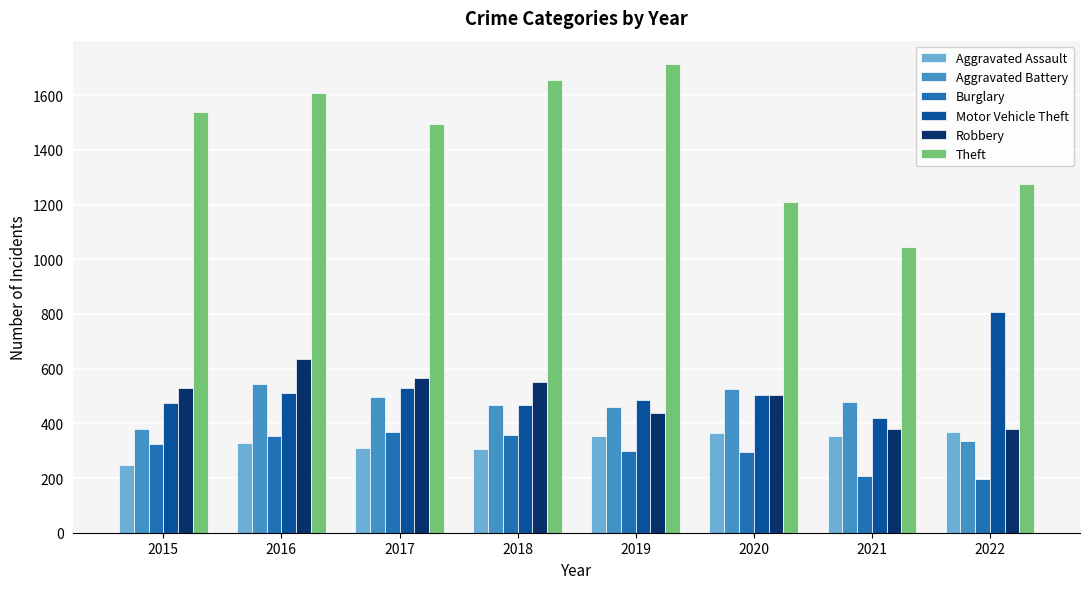

What is the lowest value of the Aggravated Assault series?

247